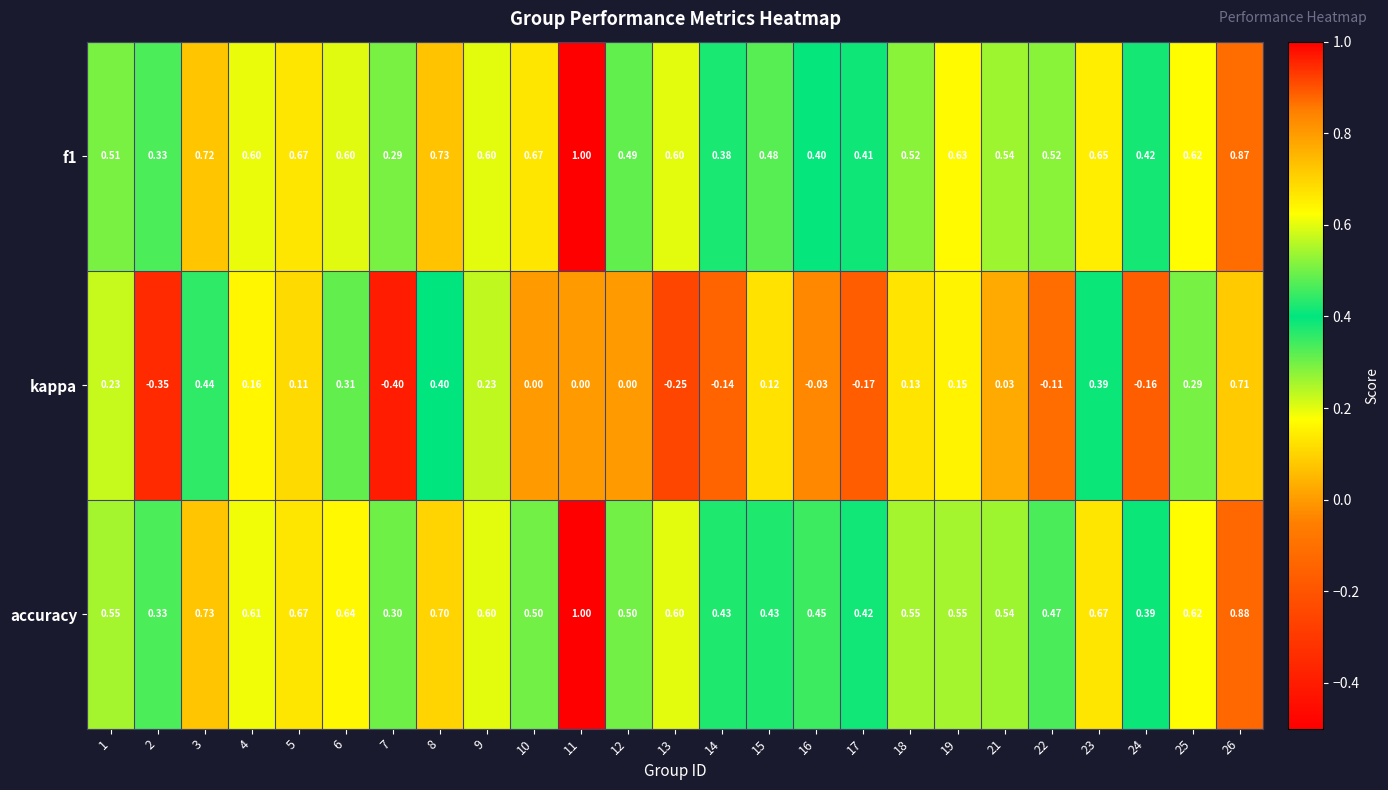

At how many categories does at least one series exceed 0?

25